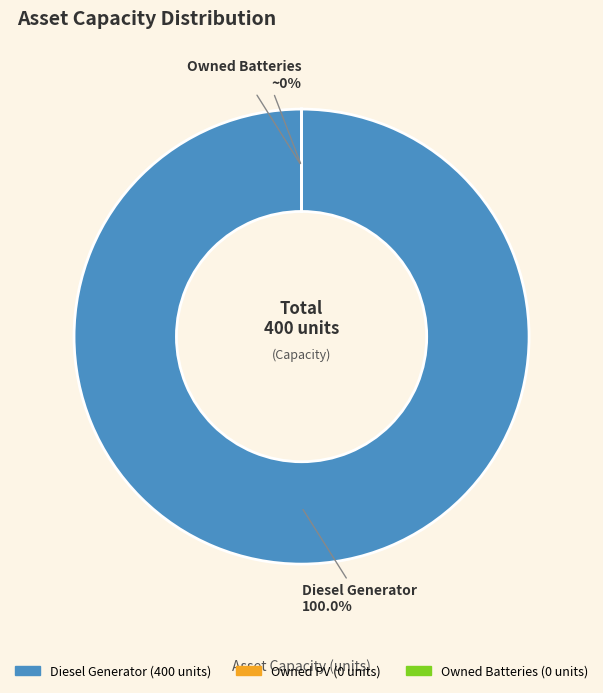

Count the number of slices in the pie.

3